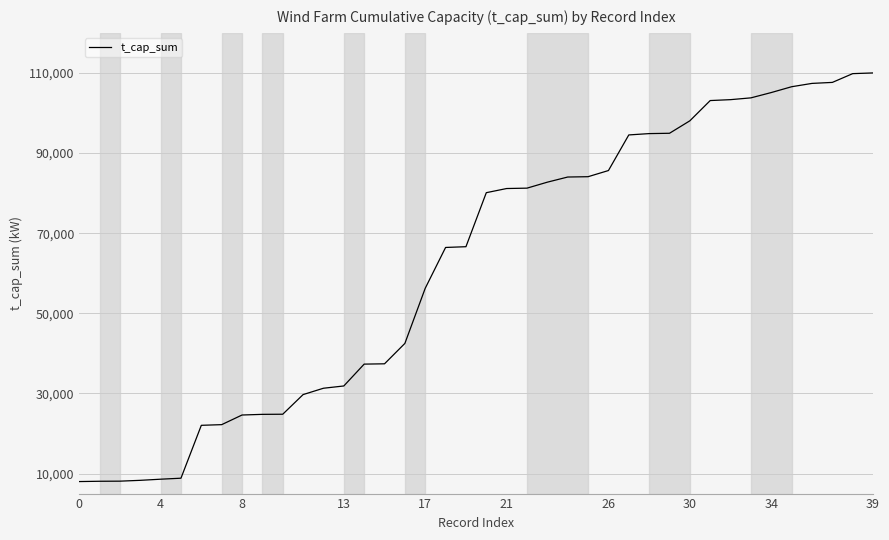

What is the minimum value shown in the chart?

8000.0